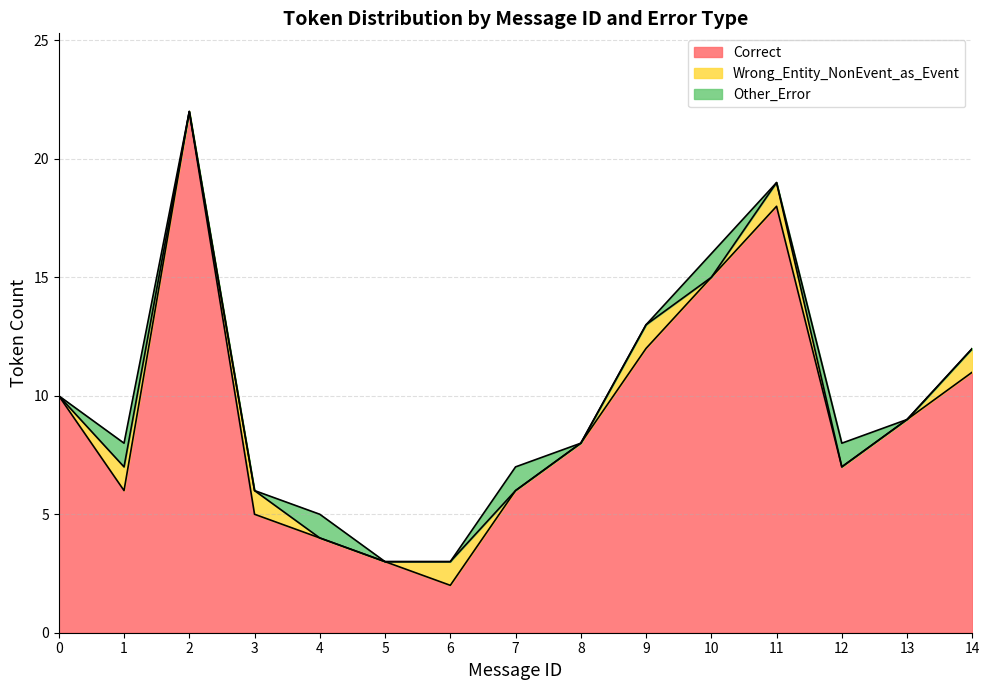

Which series has the largest range (max minus min)?

Correct